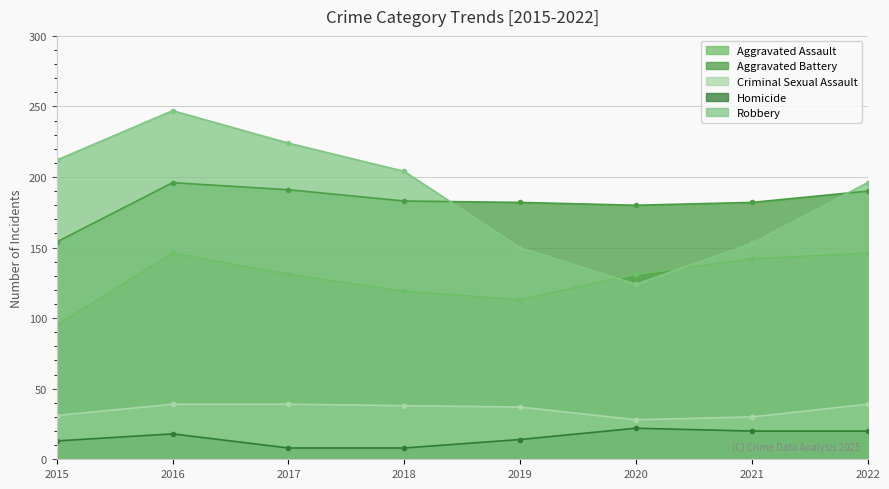

True or false: Robbery and Homicide cross at least once.

False